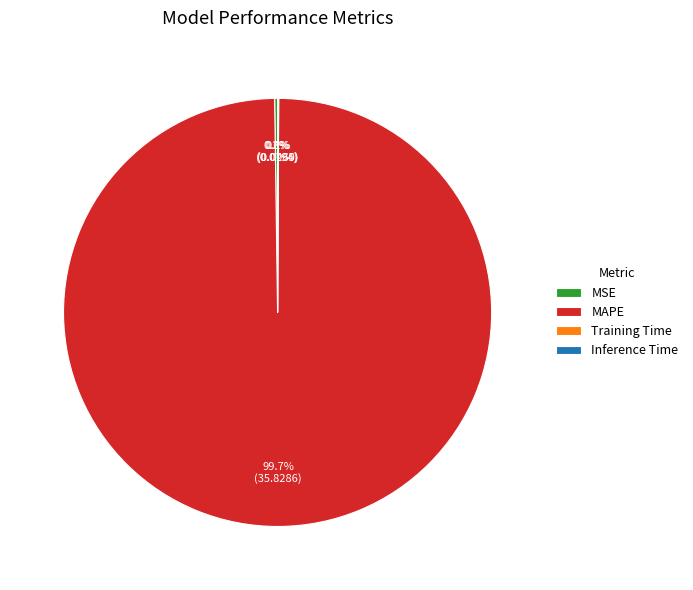

What is the largest slice in the pie chart?

MAPE